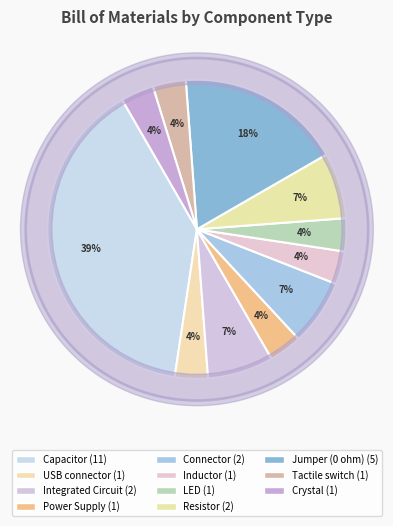

How many slices are in this pie chart?

11